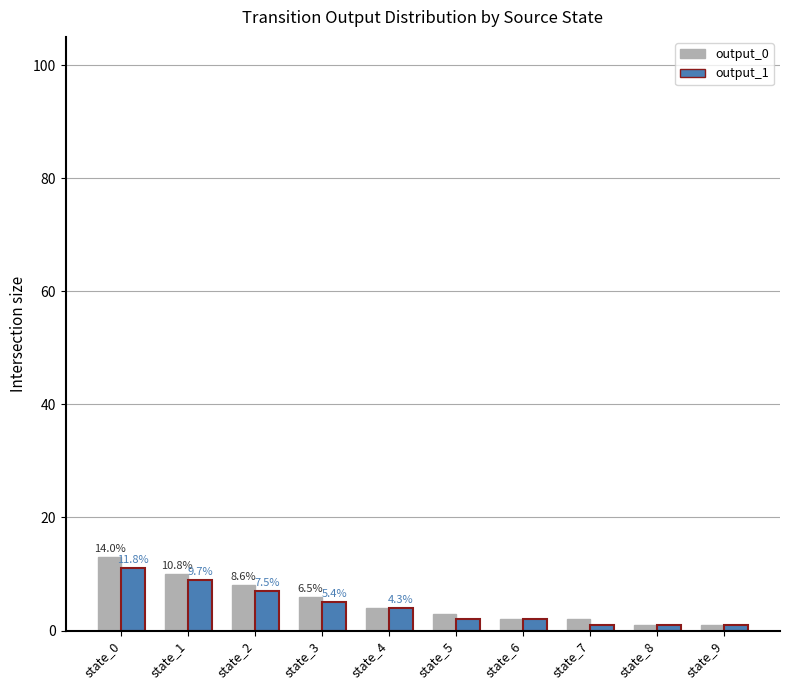

The output_0 series shows 3 at state_5. True or false?

True